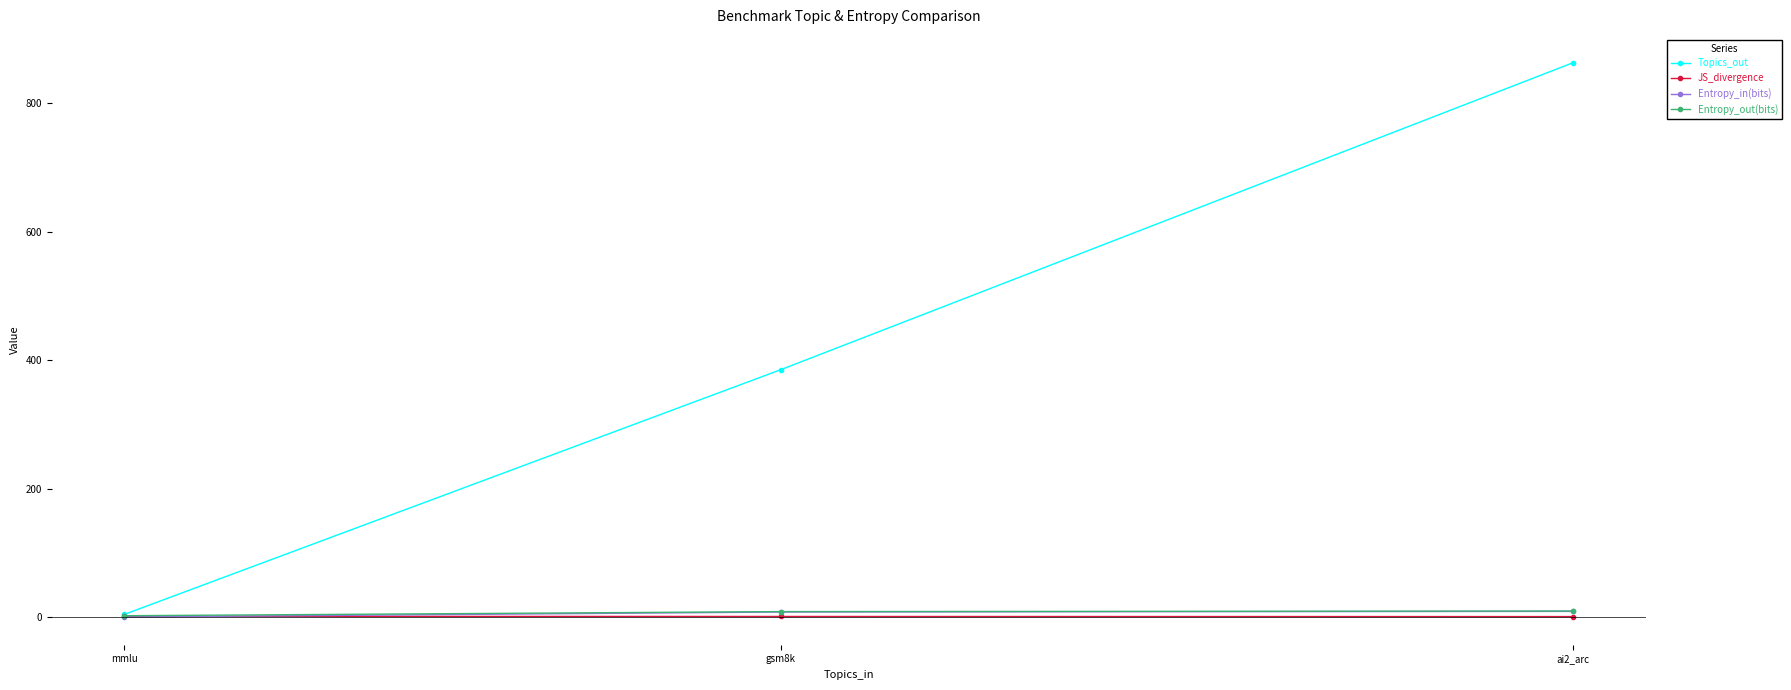

At how many categories does at least one series exceed 506?

1